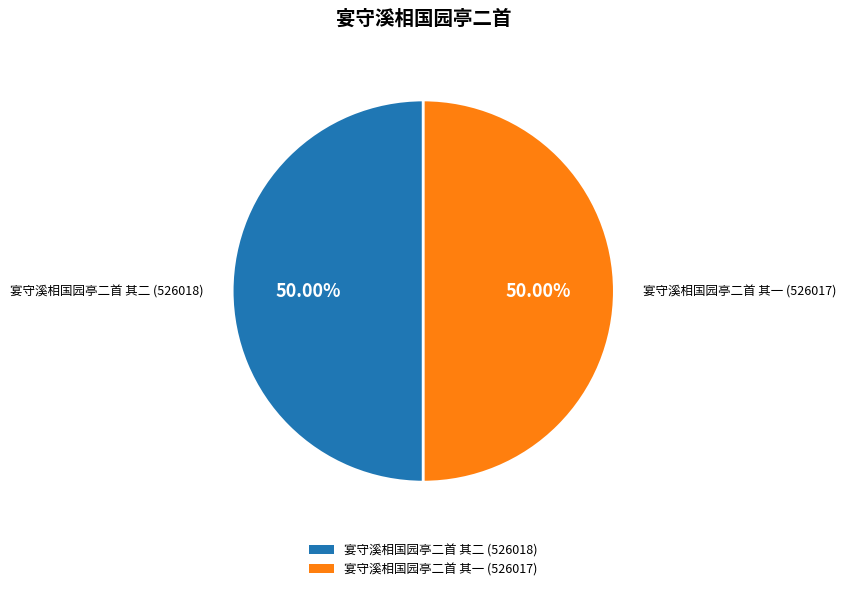

To the nearest percent, what portion does 宴守溪相国园亭二首 其二 represent?

50%